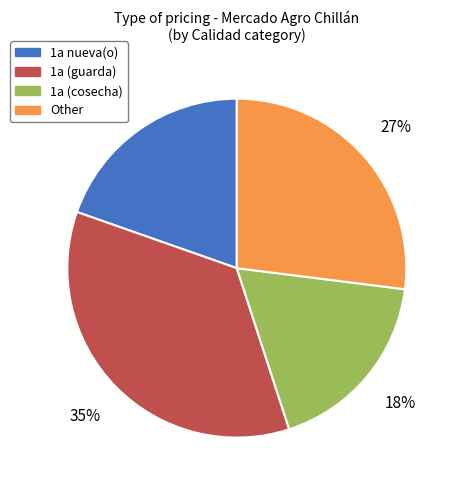

To the nearest percent, what is the average slice percentage?

25%